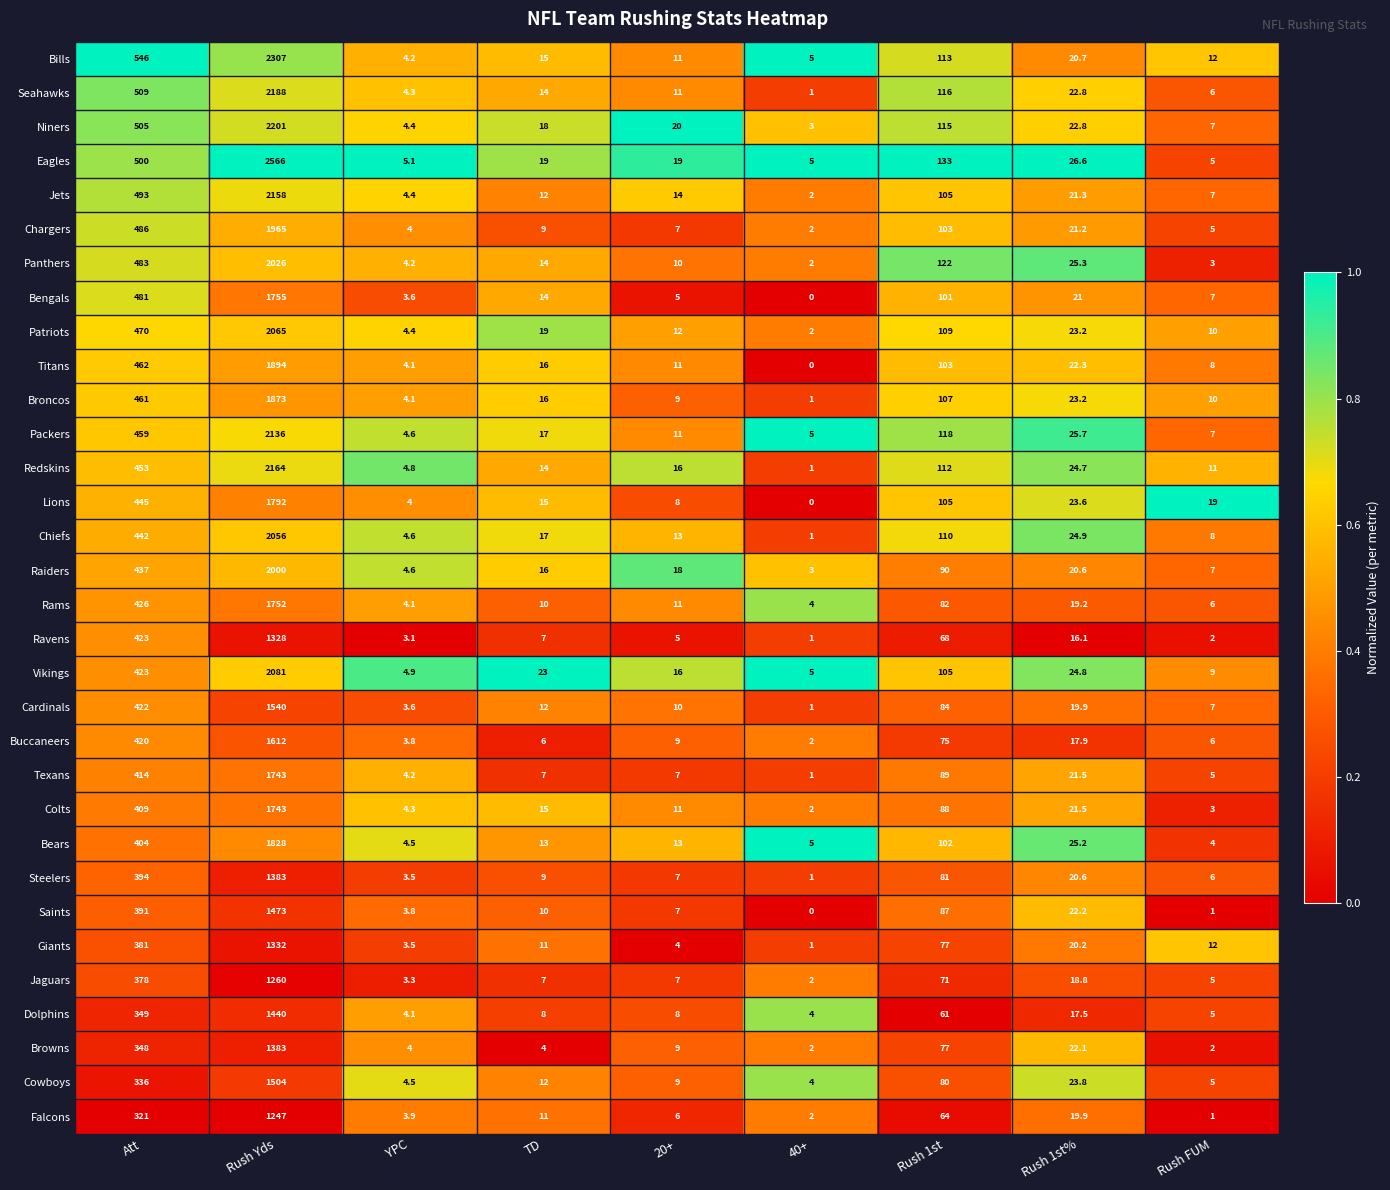

What is the sum of all Redskins values?

2800.5